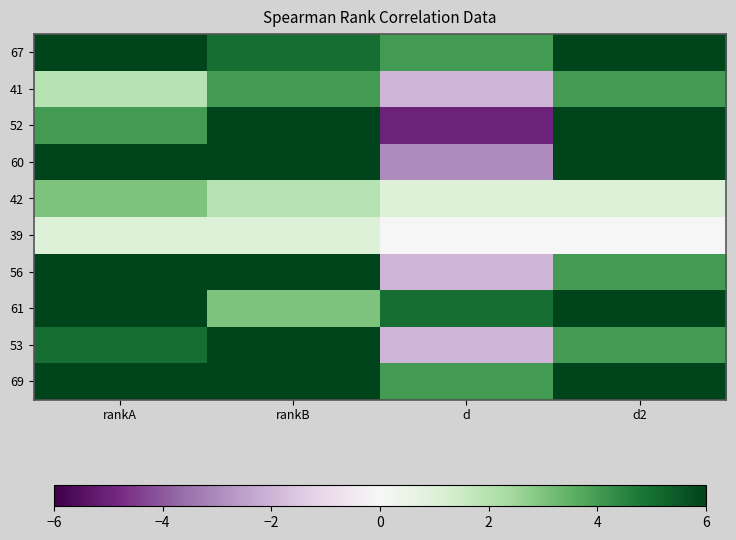

At which category is the sum across all series the highest?

d2